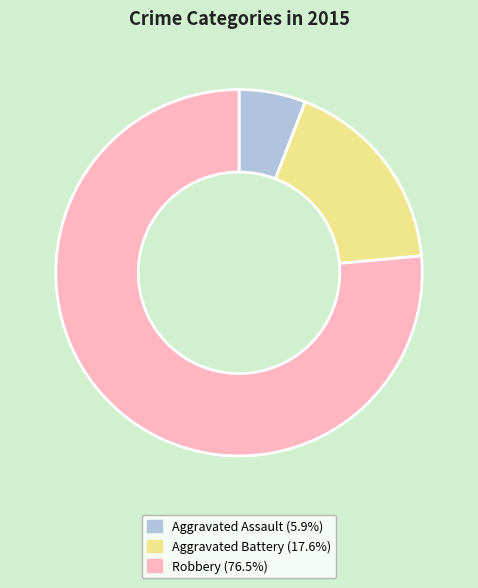

True or false: Aggravated Battery accounts for 8% of the total.

False